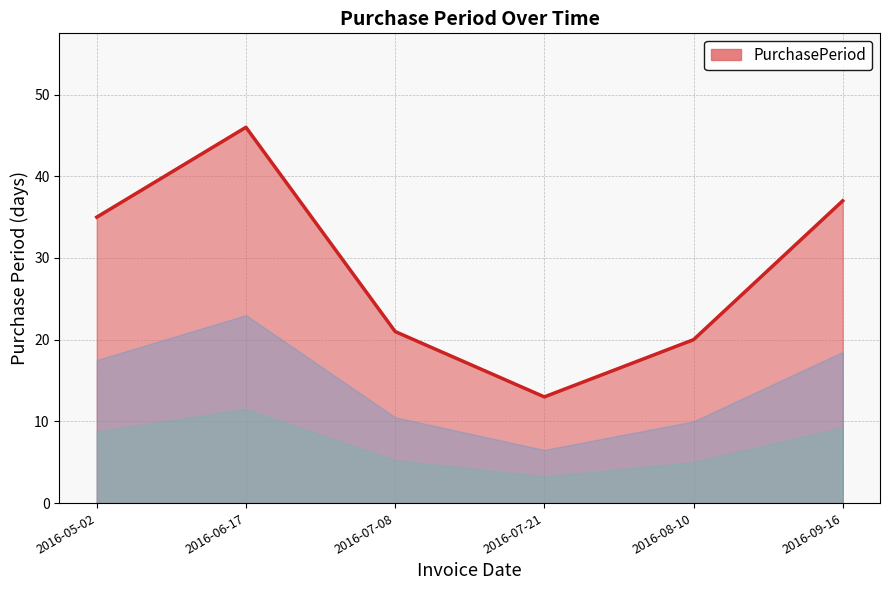

What position from the right is 2016-07-21?

3